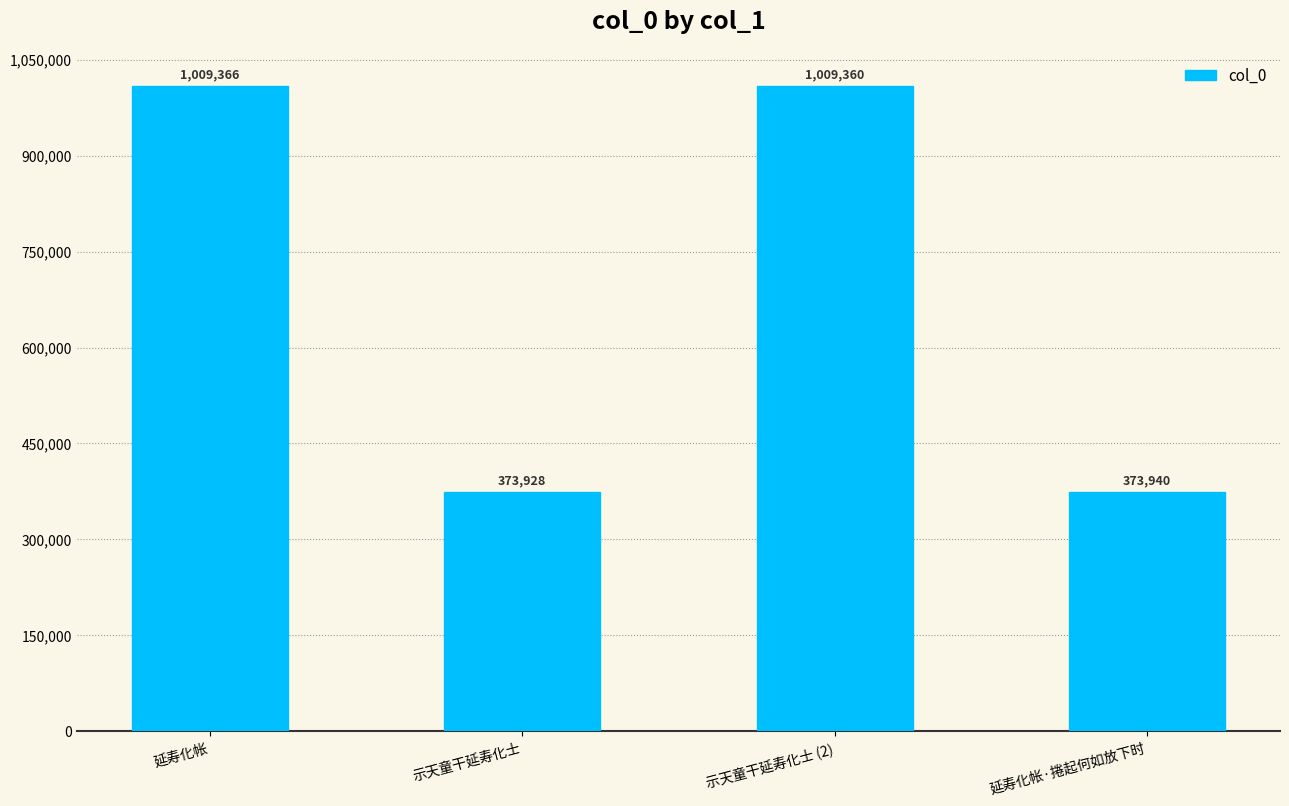

Which label corresponds to the largest value in the chart?

延寿化帐